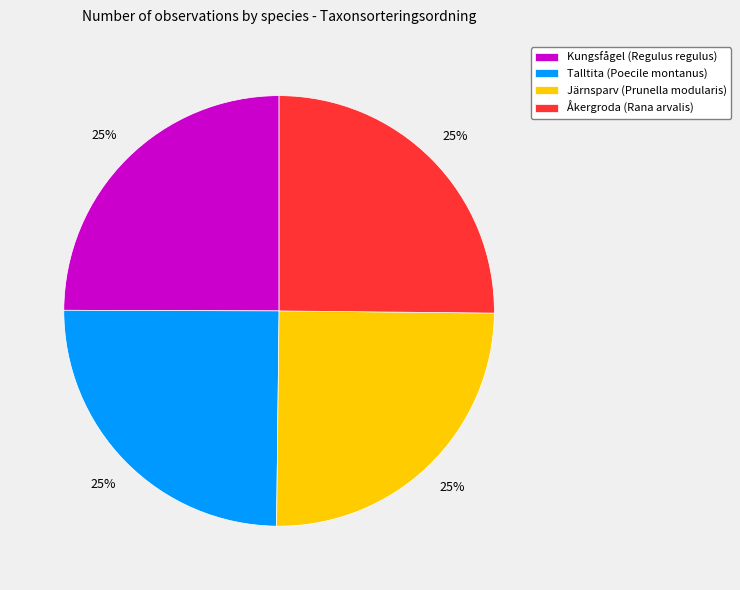

Count the number of slices in the pie.

4